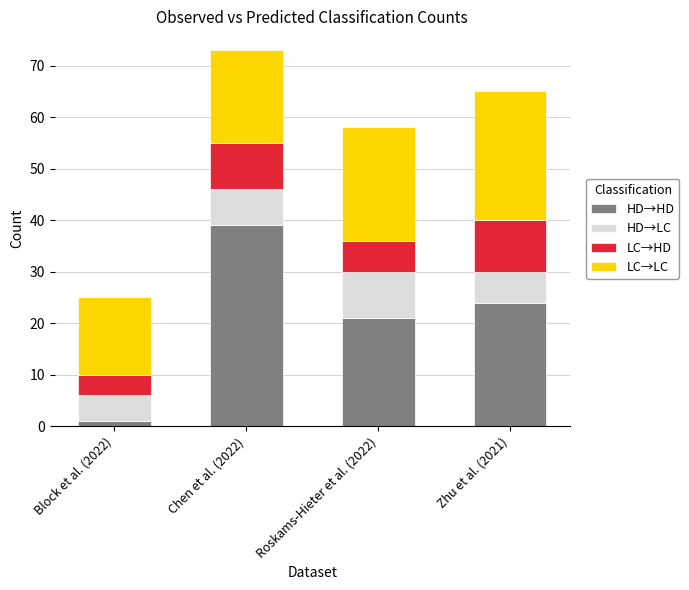

At which label does HD→HD first exceed 24?

Chen et al. (2022)